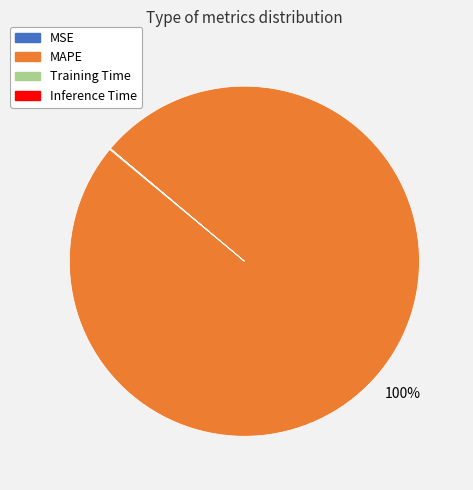

What percentage is the MAPE slice, to the nearest percent?

100%